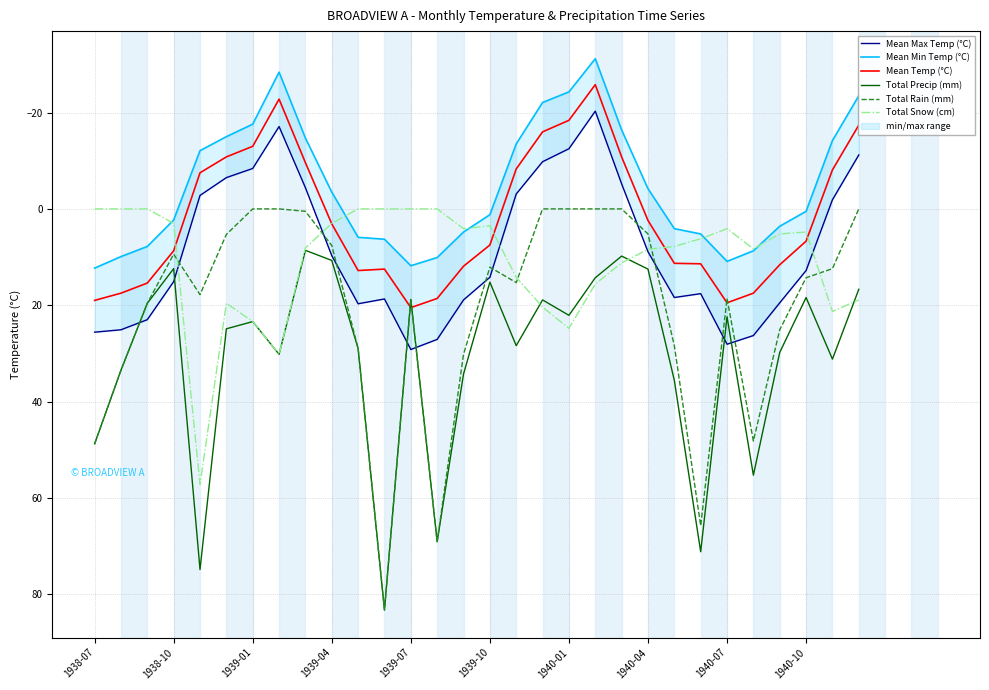

The value of Total Snow (cm) at 1940-04 is 8.4. True or false?

True